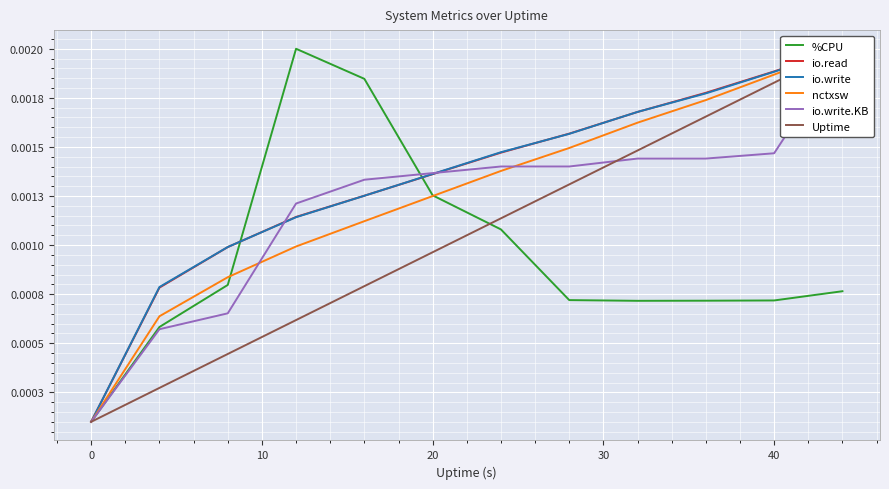

Count the number of categories in the chart.

12